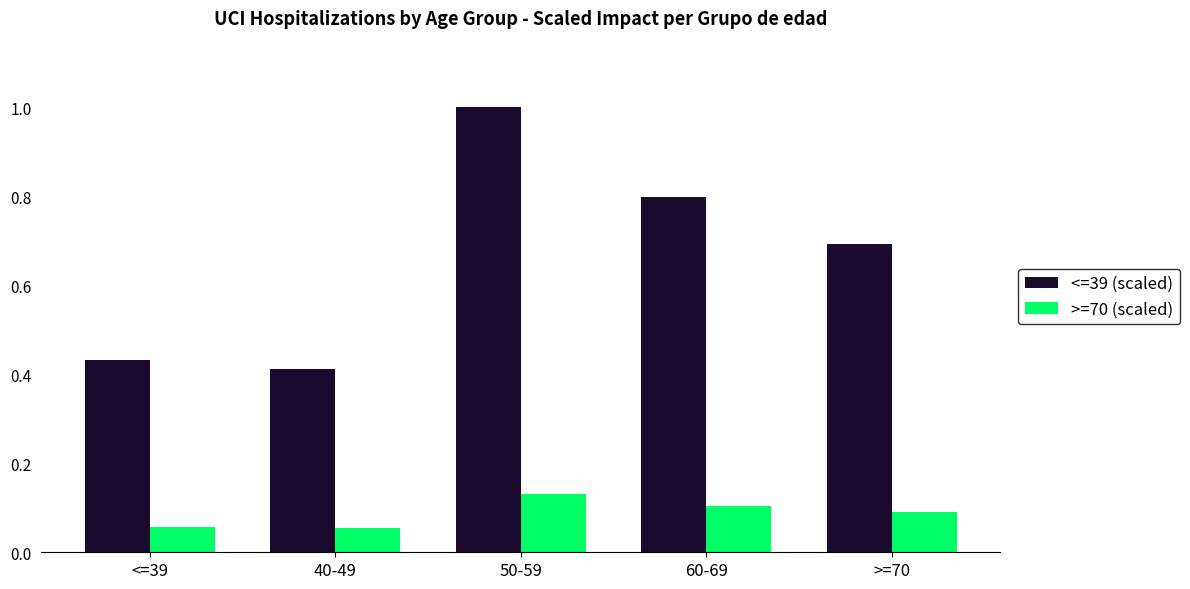

Rank the series by their average value, from lowest to highest.

>=70 (scaled), <=39 (scaled)